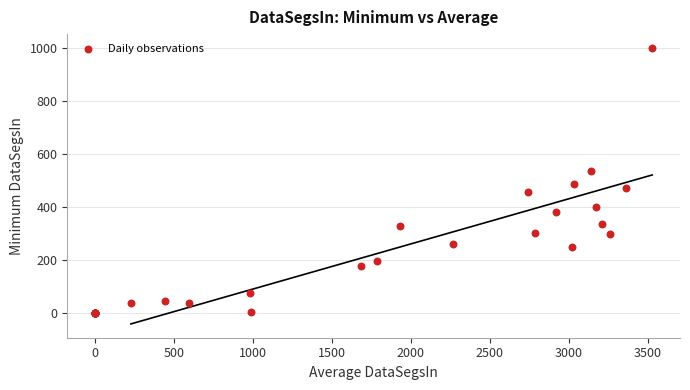

What Y value in the scatter plot is closest to 500?

485.5